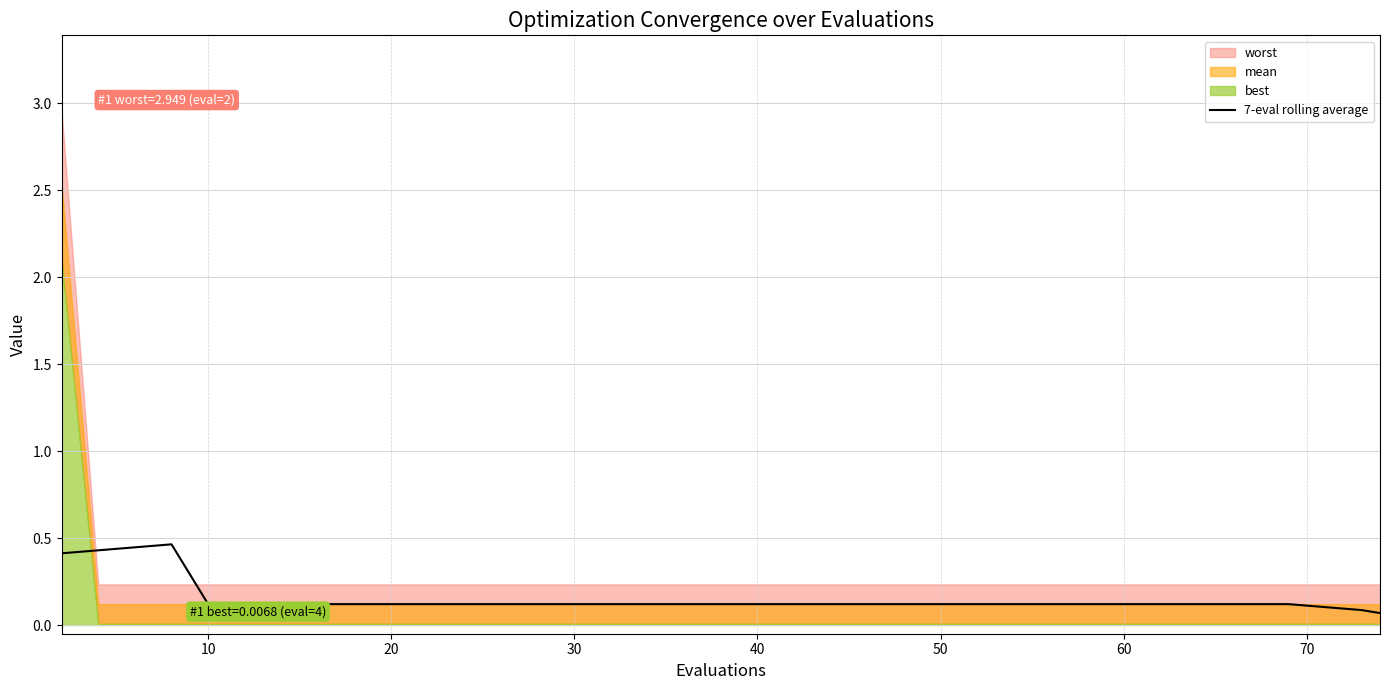

True or false: 7-eval rolling average has a value of 0.0 at 30.

False